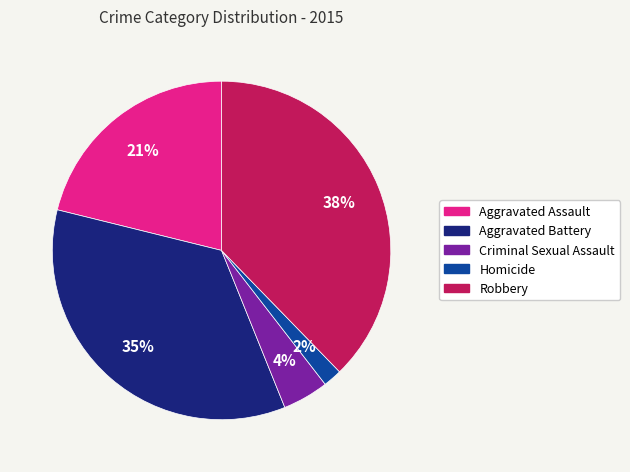

To the nearest percent, what portion does Robbery represent?

38%